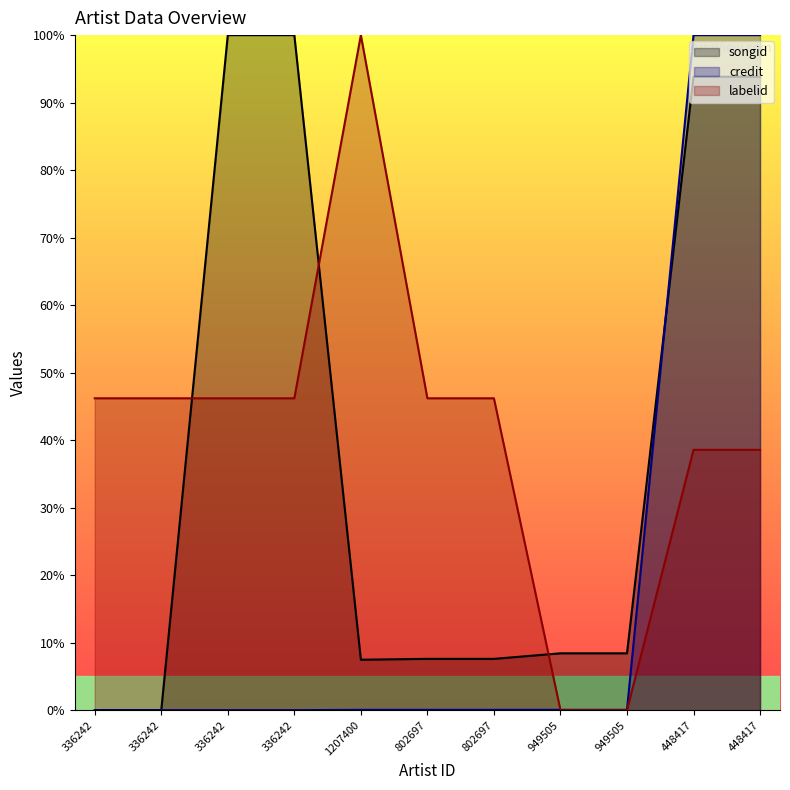

What is the sum of all songid values?

427.2